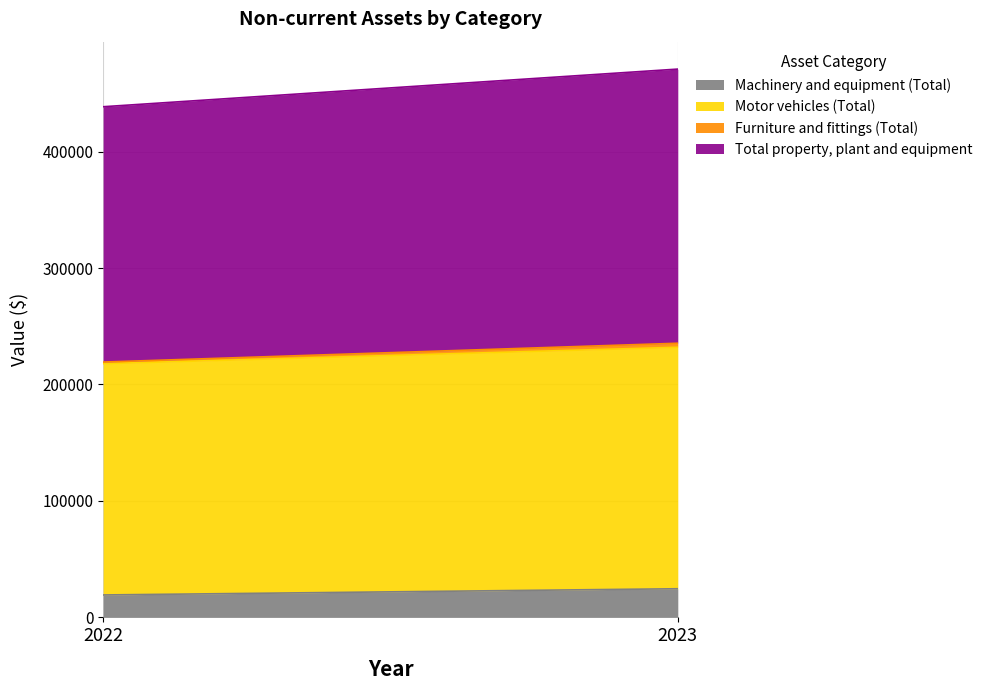

Is it true that Motor vehicles (Total) equals 198593 at 2022?

True